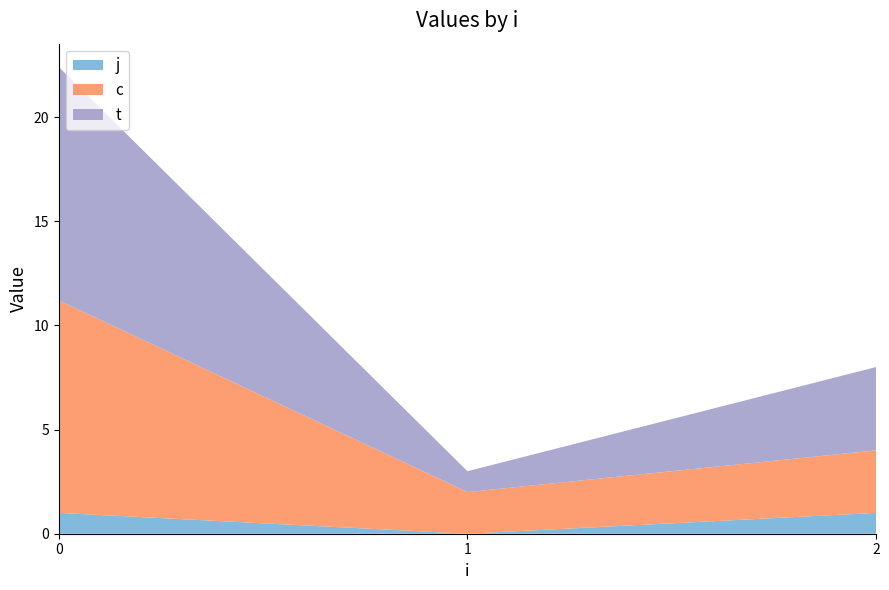

What is the total value across all series at 0?

22.4